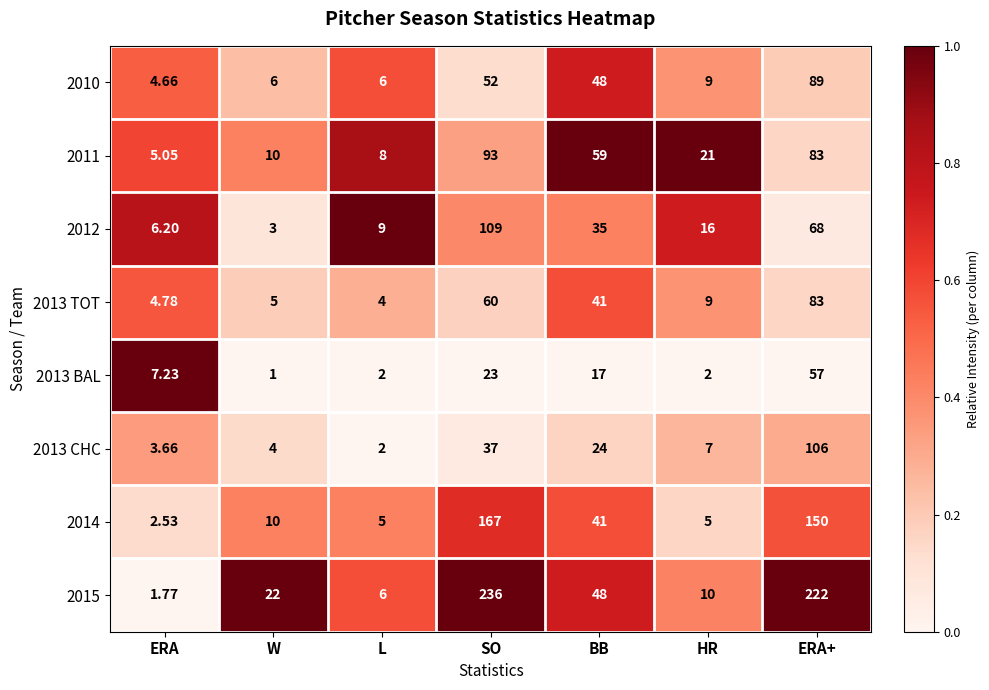

Which series has the largest total across all categories?

2015